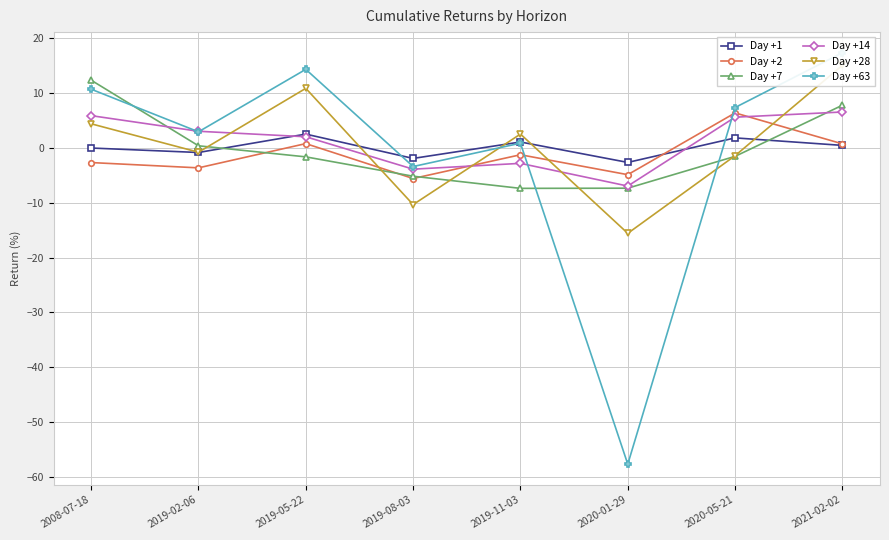

At which label does Day +14 reach its peak?

2021-02-02